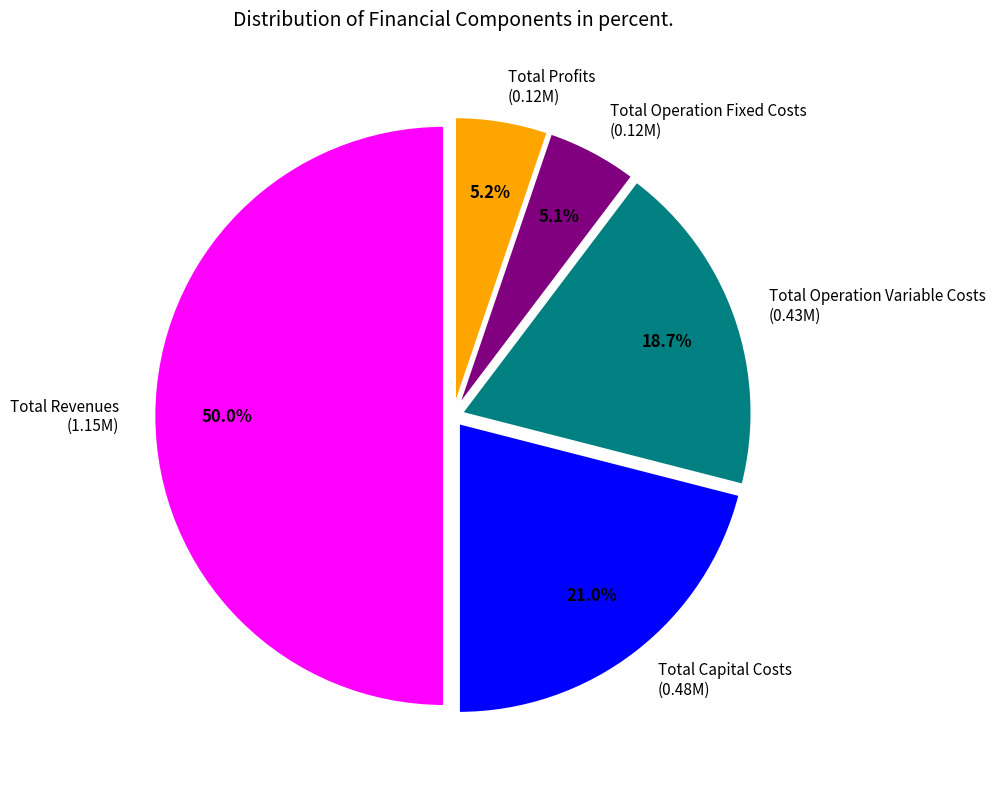

What portion of the pie excludes Total Operation Fixed Costs?

94.9%